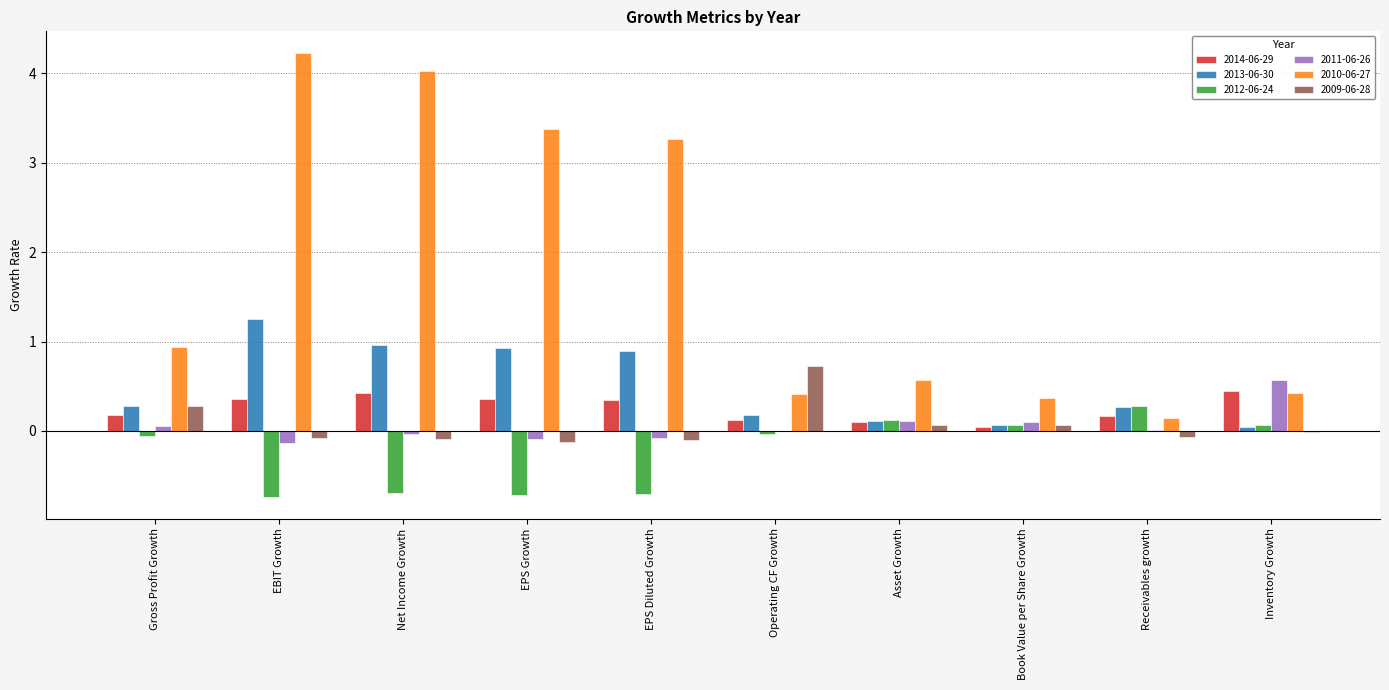

The 2013-06-30 series shows 0.3 at Gross Profit Growth. True or false?

True